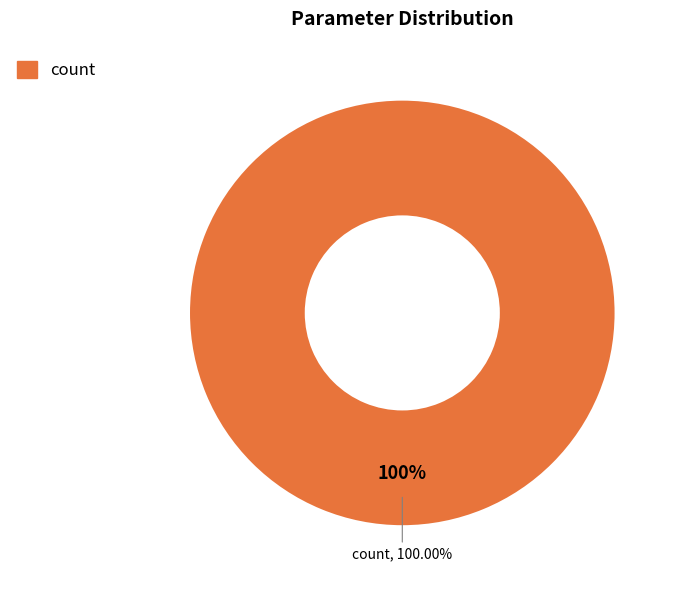

To the nearest percent, what portion does count represent?

100%